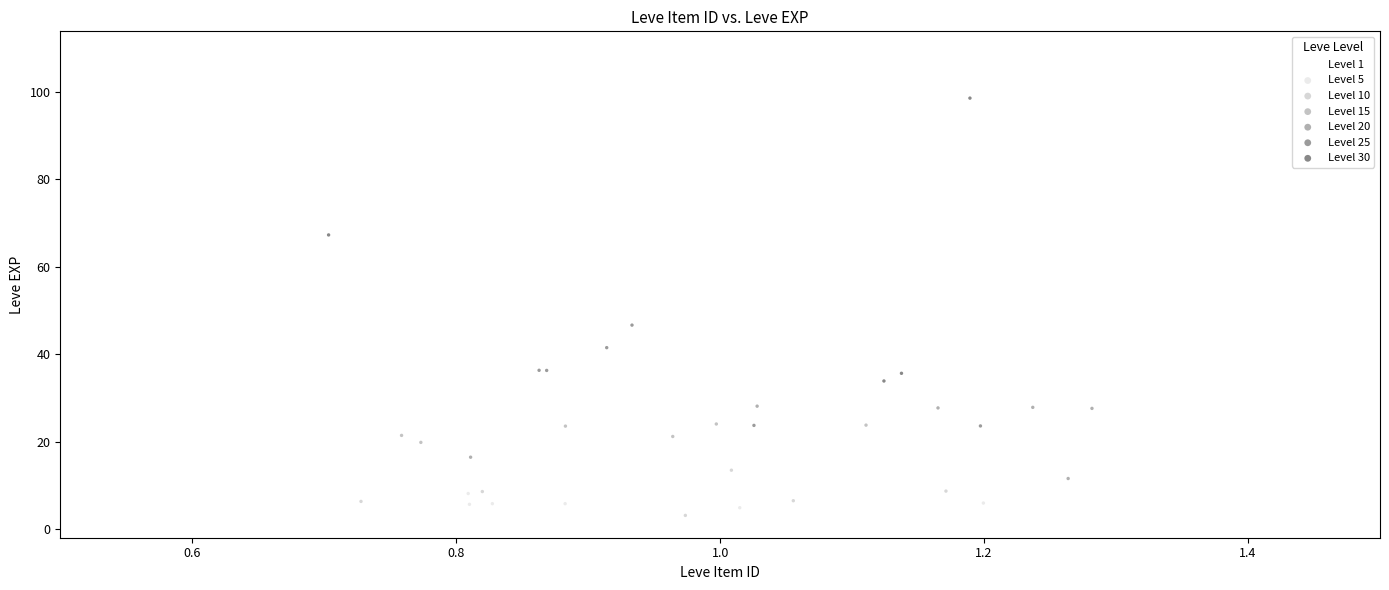

Which series reaches the maximum Y coordinate?

Level 30